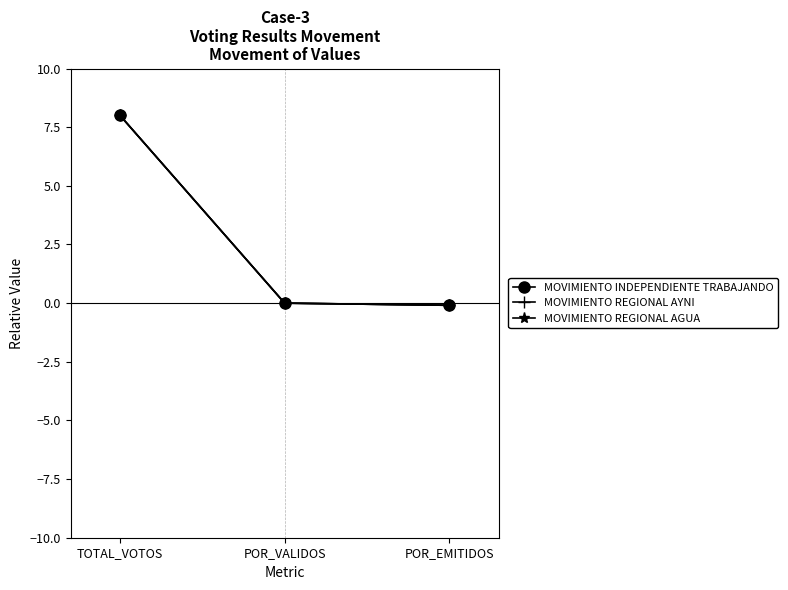

Rank the series by their average value, from lowest to highest.

MOVIMIENTO REGIONAL AYNI, MOVIMIENTO REGIONAL AGUA, MOVIMIENTO INDEPENDIENTE TRABAJANDO